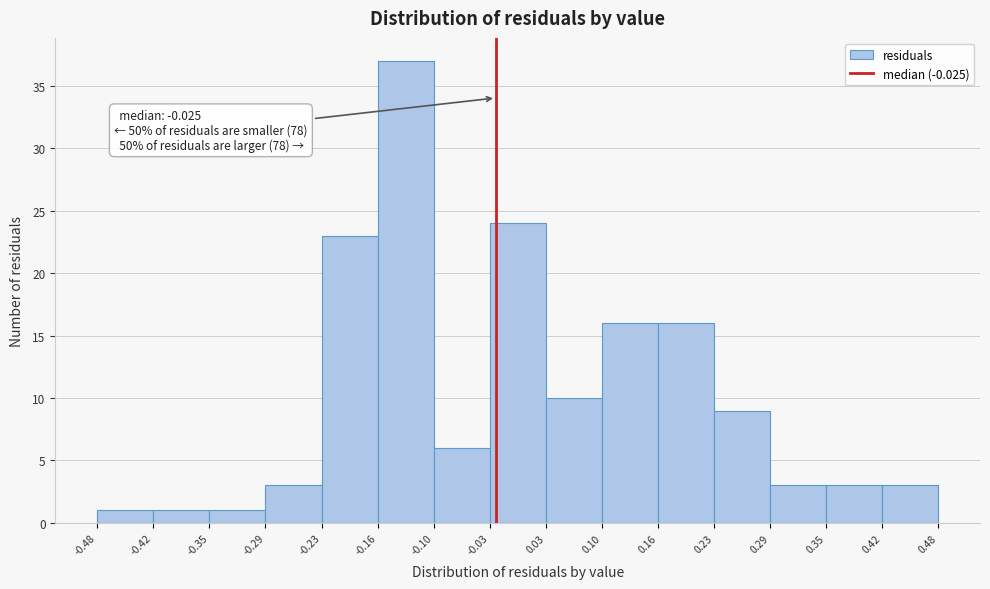

Over which range of the x-axis is the bar tallest?

-0.16 to -0.10